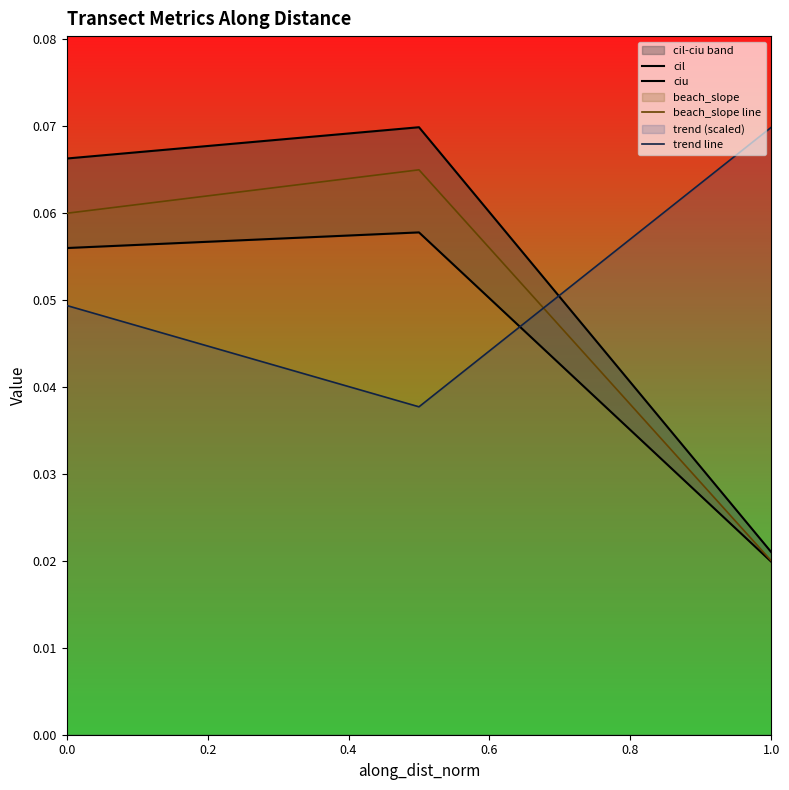

Is it true that beach_slope line equals 0.0 at 0.0?

False